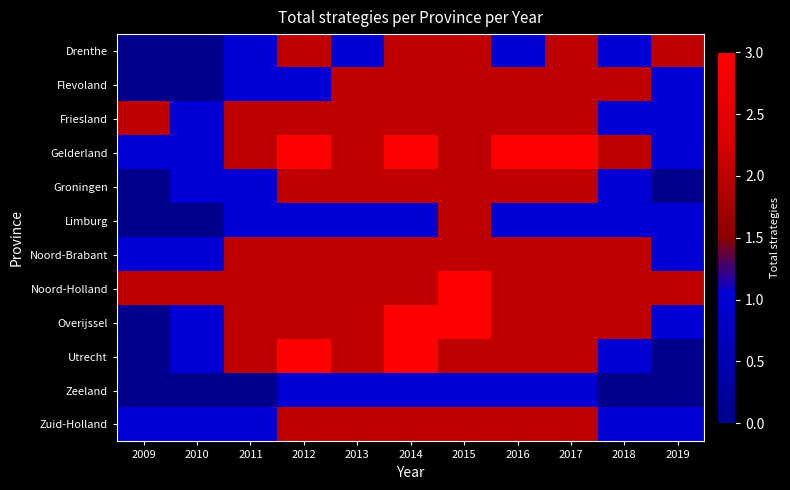

What is the difference between the highest and lowest values at 2019?

2